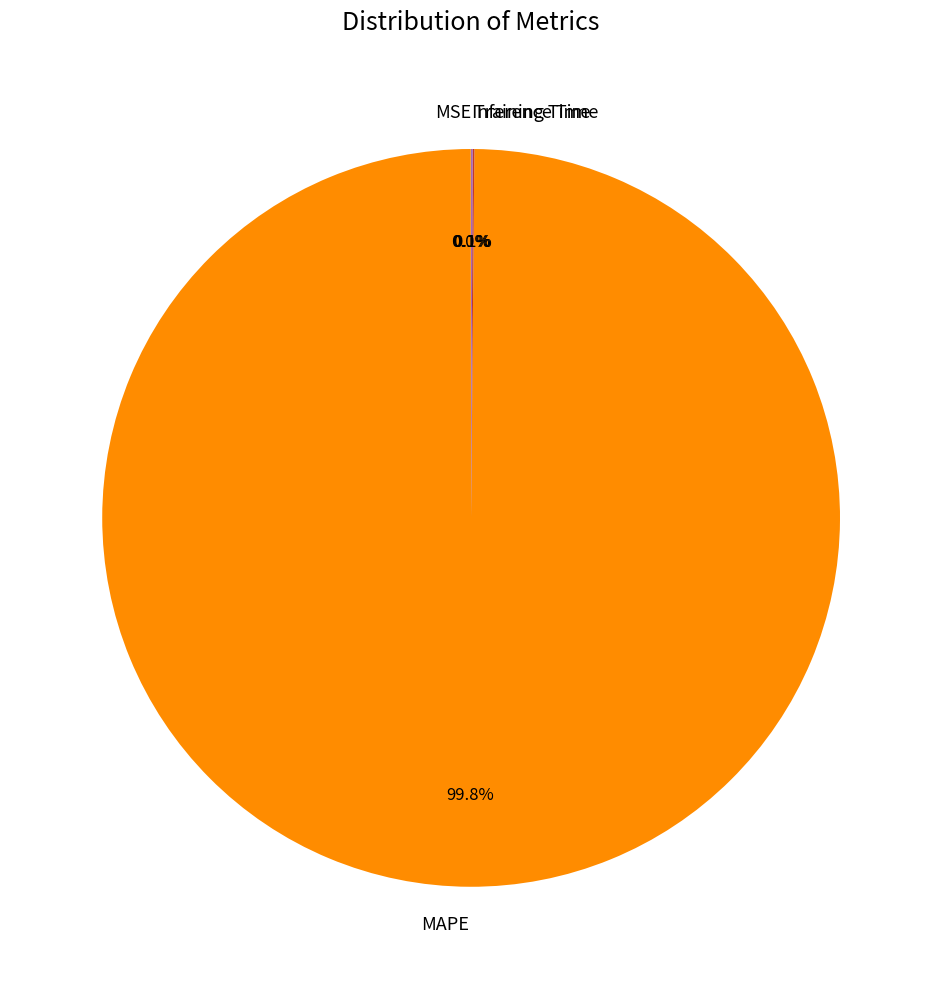

Which category has the biggest portion of the pie?

MAPE